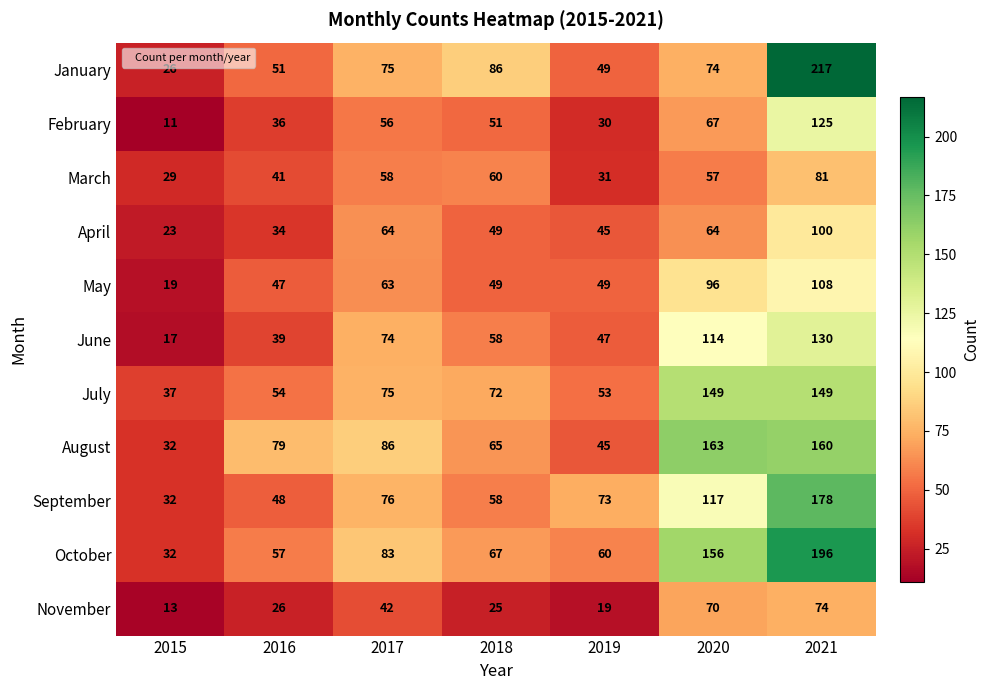

What is the minimum value shown in the chart?

11